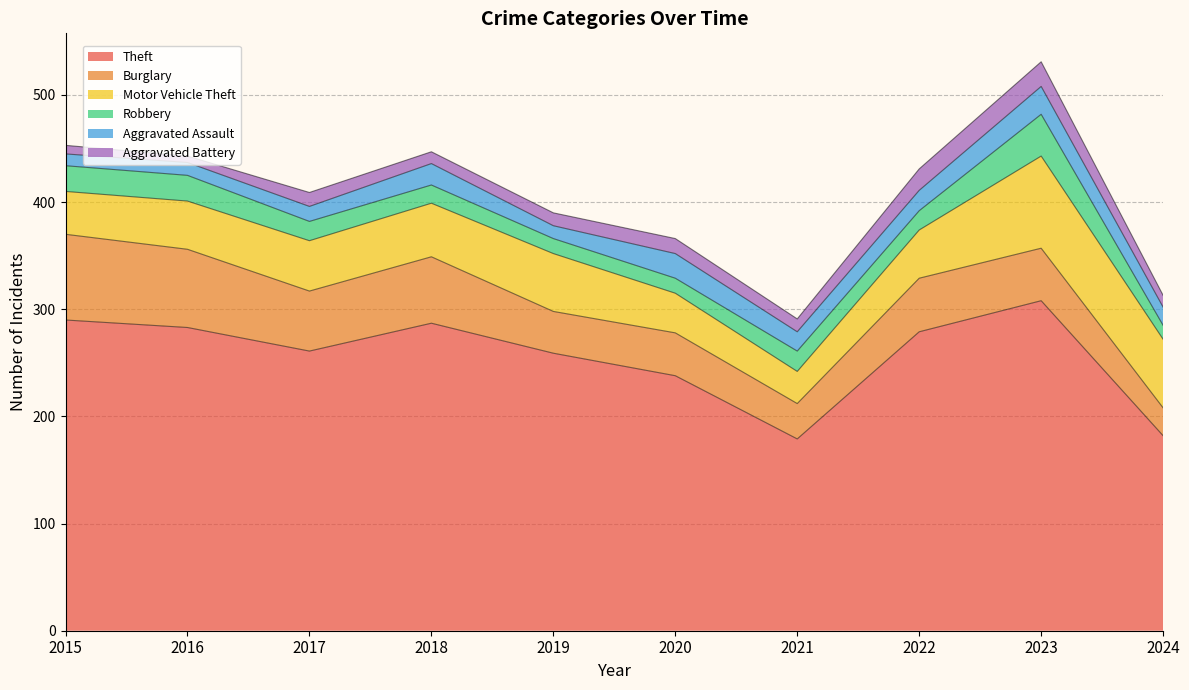

What value does the Aggravated Assault series have at 2018?

20